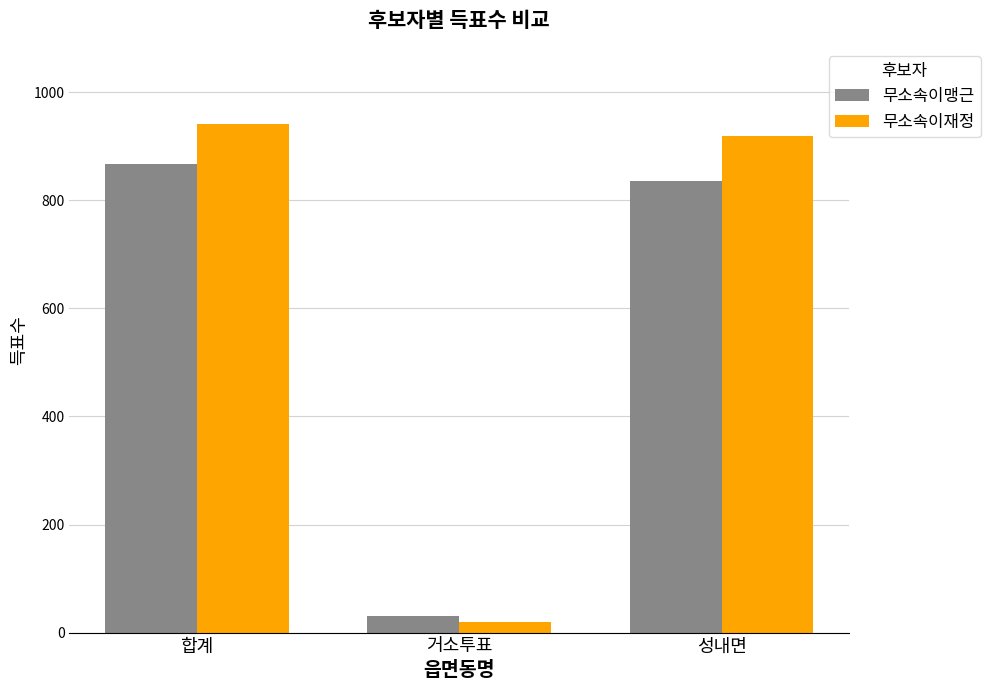

True or false: 무소속이맹근 has a value of 836 at 성내면.

True